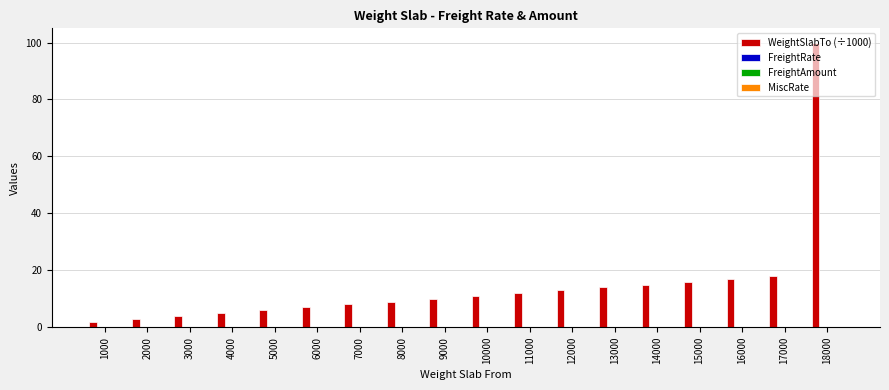

What is the average value?

15.0